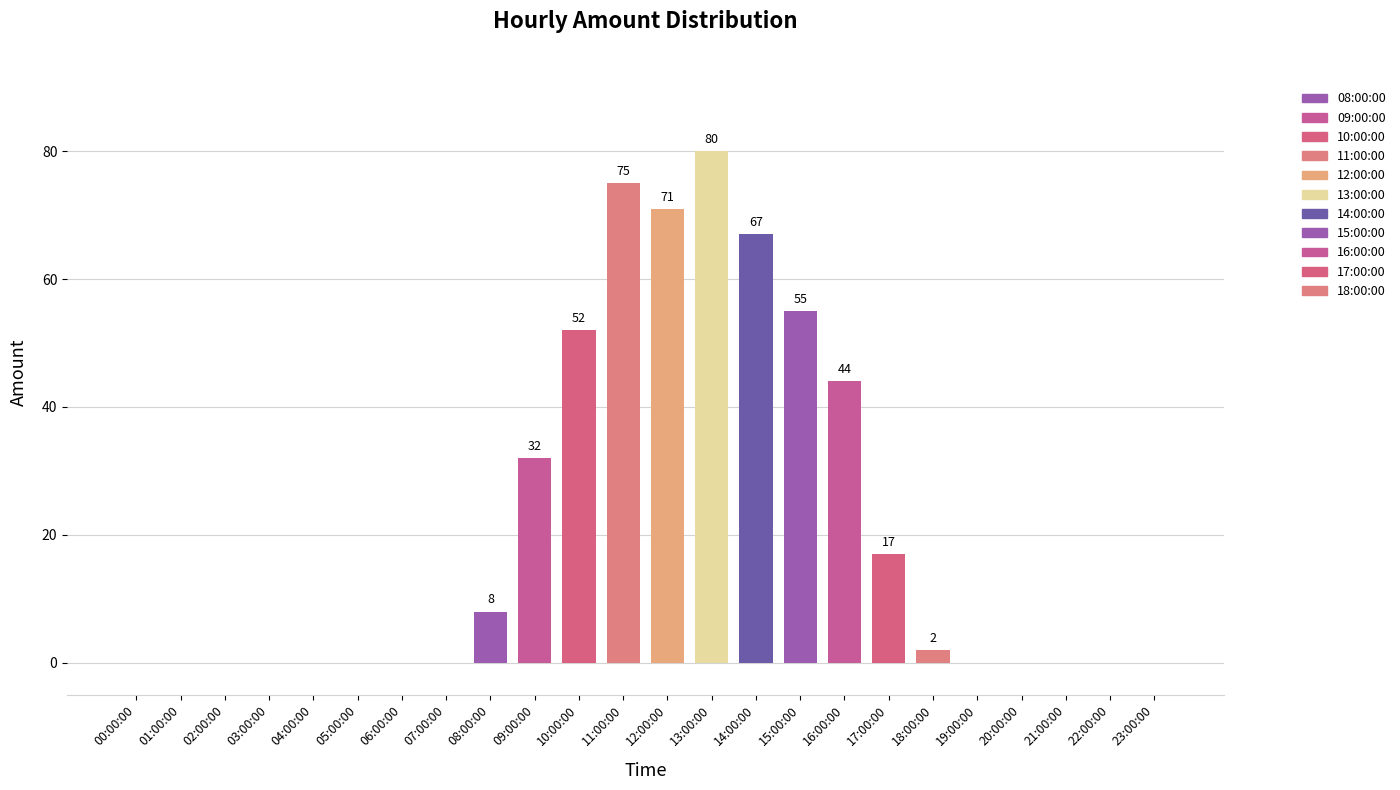

What is the difference between the values at 12:00:00 and 15:00:00?

16